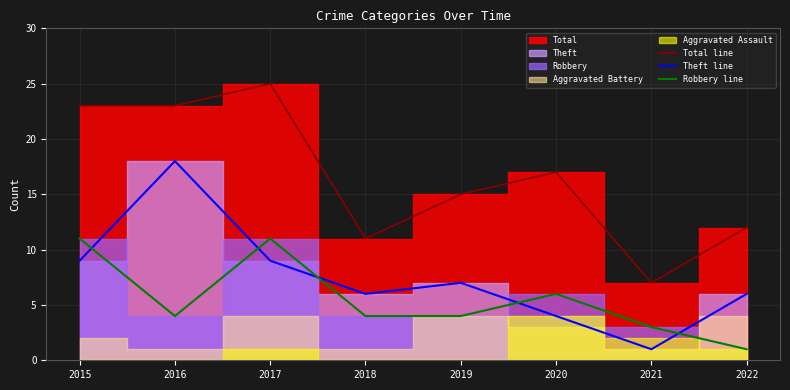

True or false: Total line and Robbery line cross at least once.

False